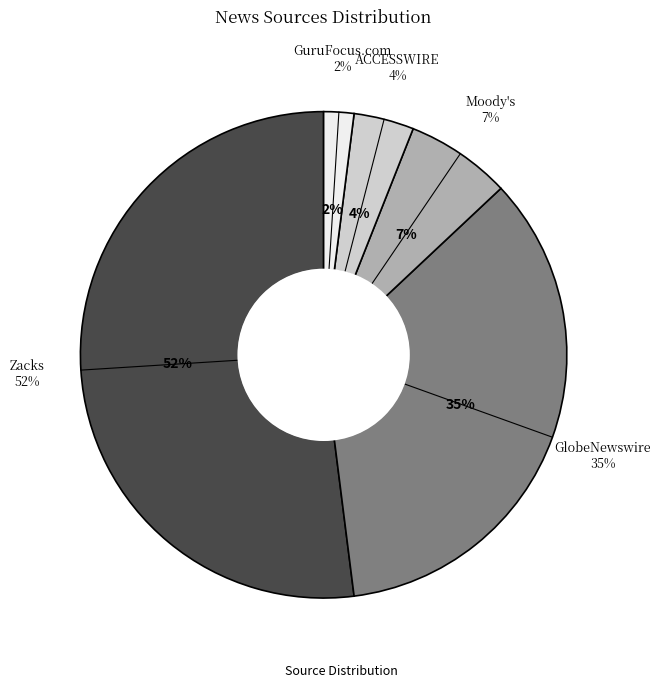

Which category has the smallest portion of the pie?

GuruFocus.com